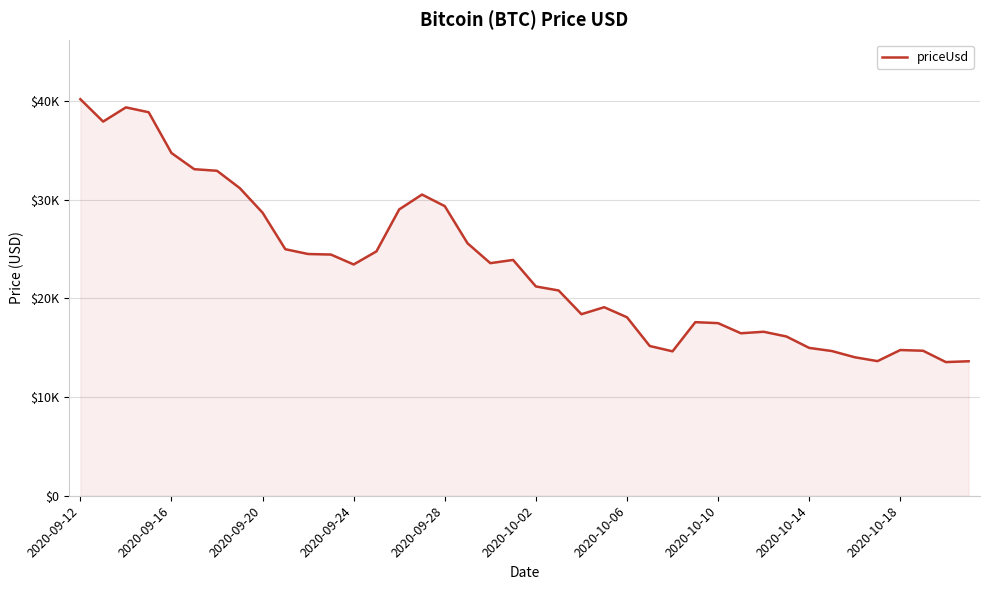

What is the smallest value displayed?

13549.7